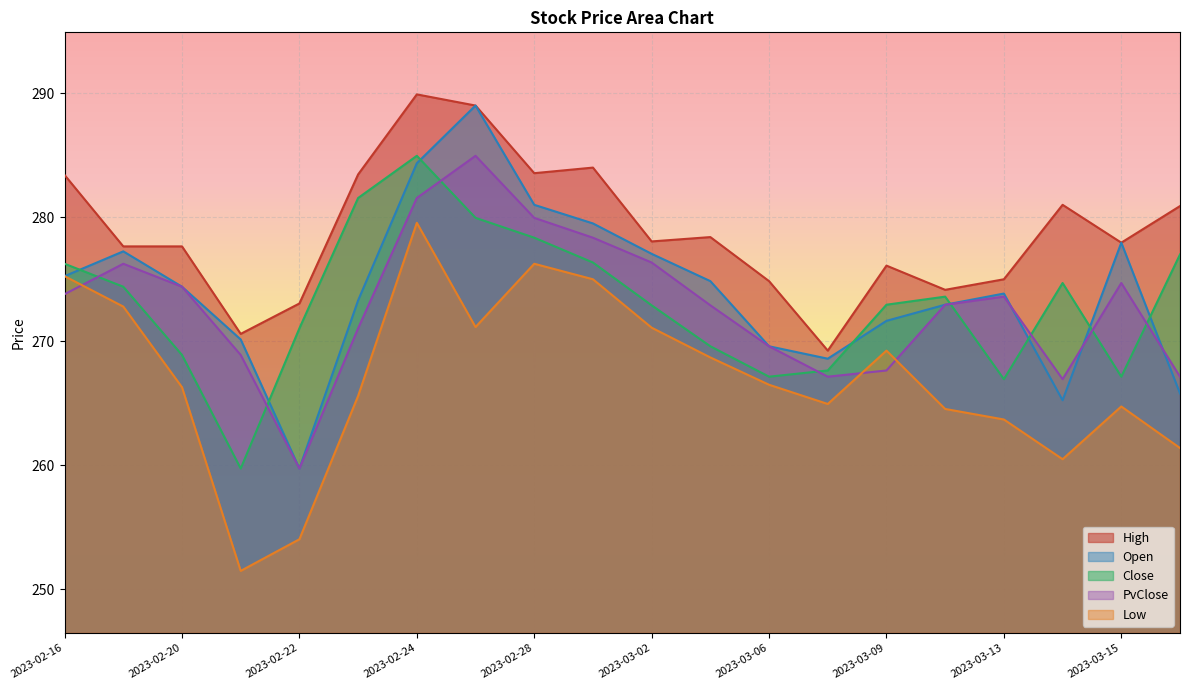

What is the value of the PvClose point at the 4th from the left?

268.9